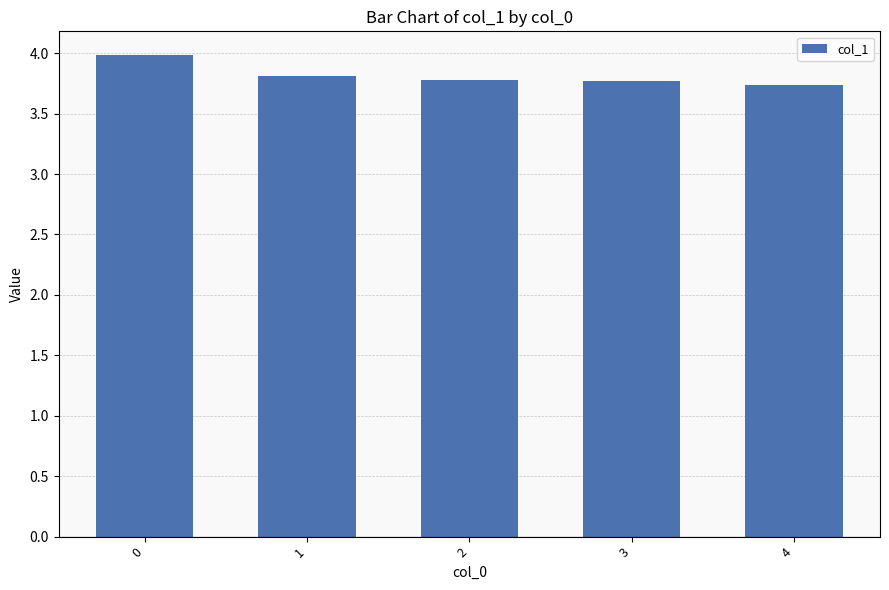

Reading left to right, what are all the values shown in this chart?

0=4.0	1=3.8	2=3.8	3=3.8	4=3.7